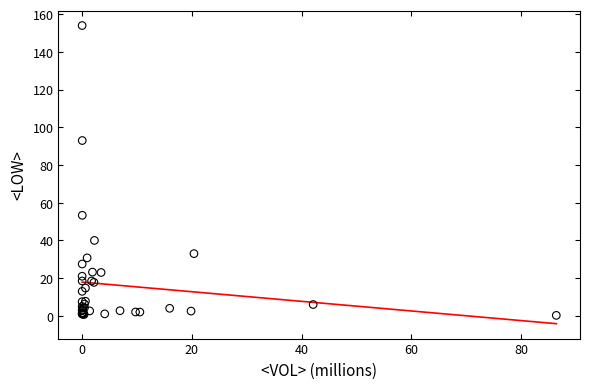

What Y value in the scatter plot is closest to 77?

93.0